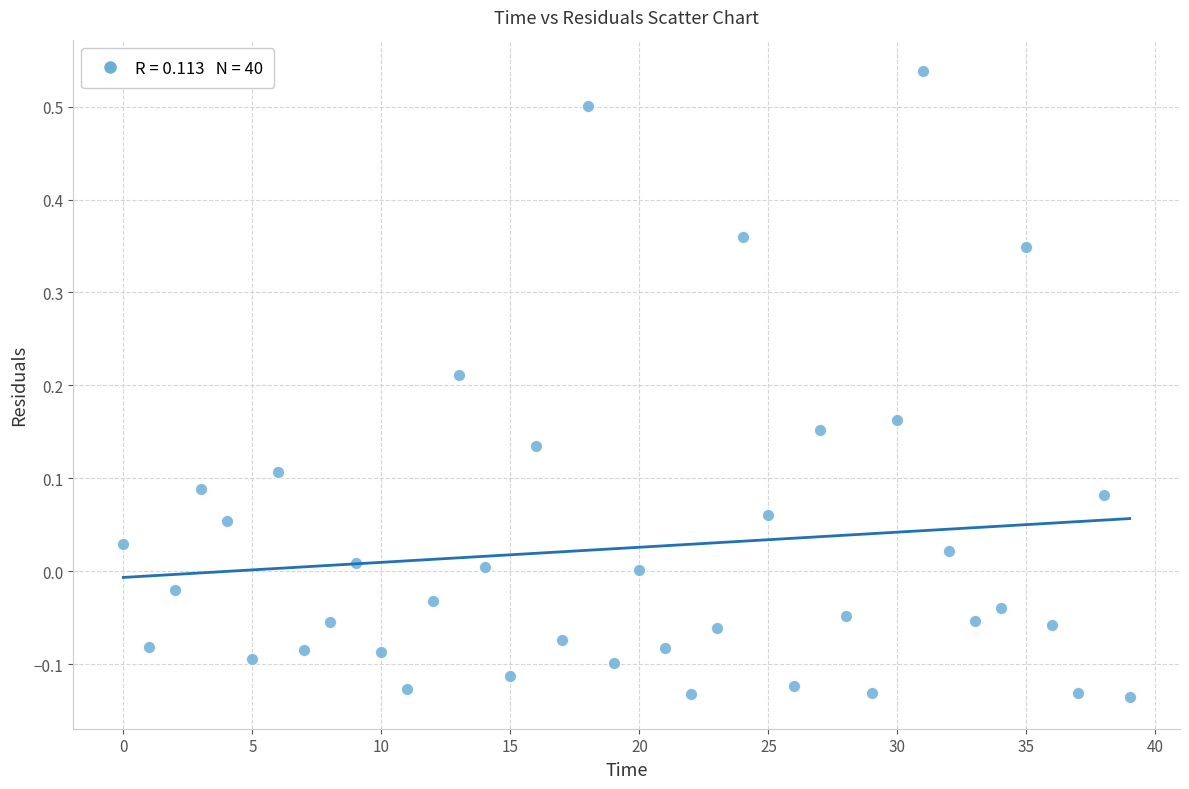

What is the range of Y values (max minus min)?

0.7